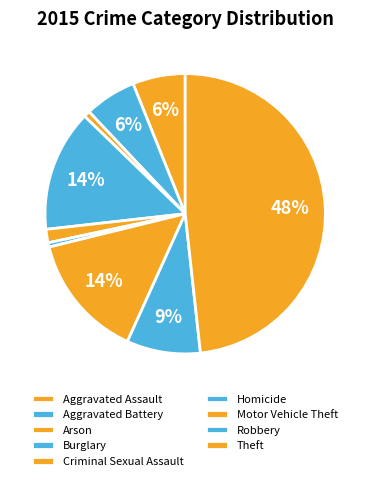

True or false: Arson accounts for 1% of the total.

True